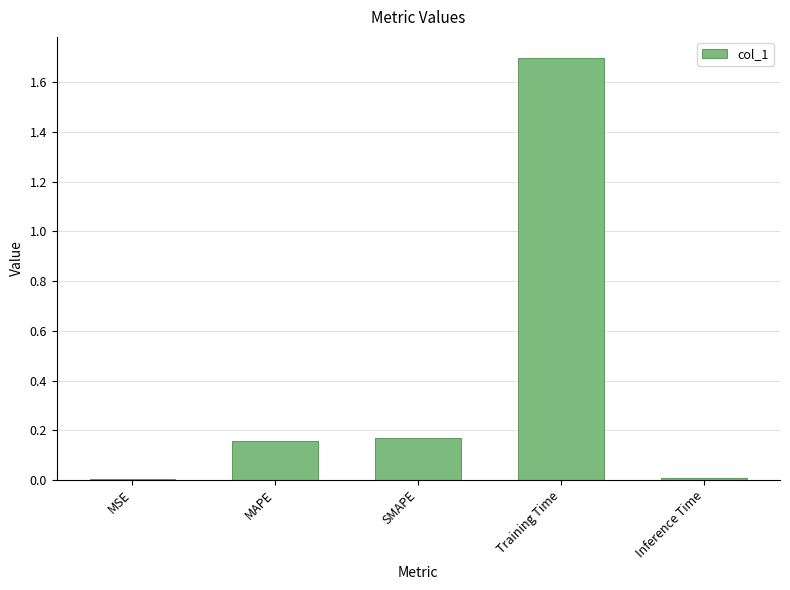

The chart shows a value of 0.1 at SMAPE. True or false?

False